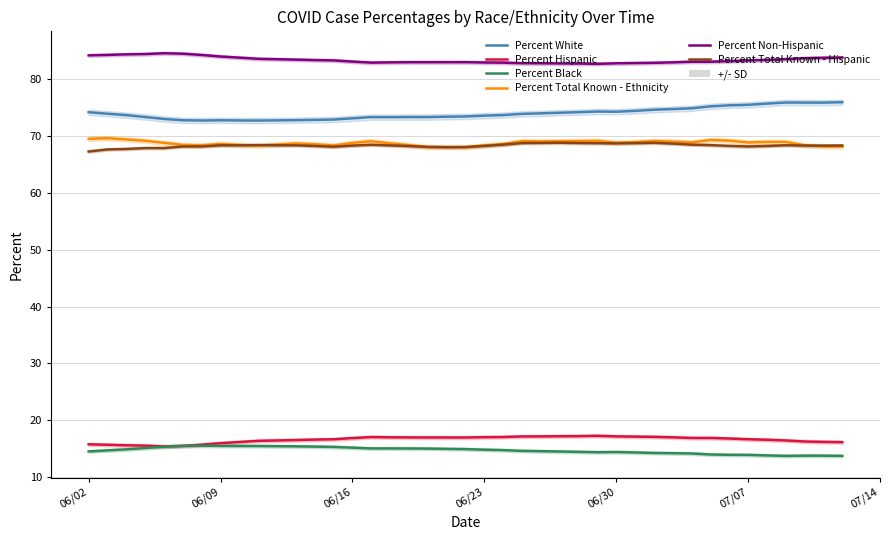

After their last crossing, which series has the higher values: Percent Black or Percent Hispanic?

Percent Hispanic